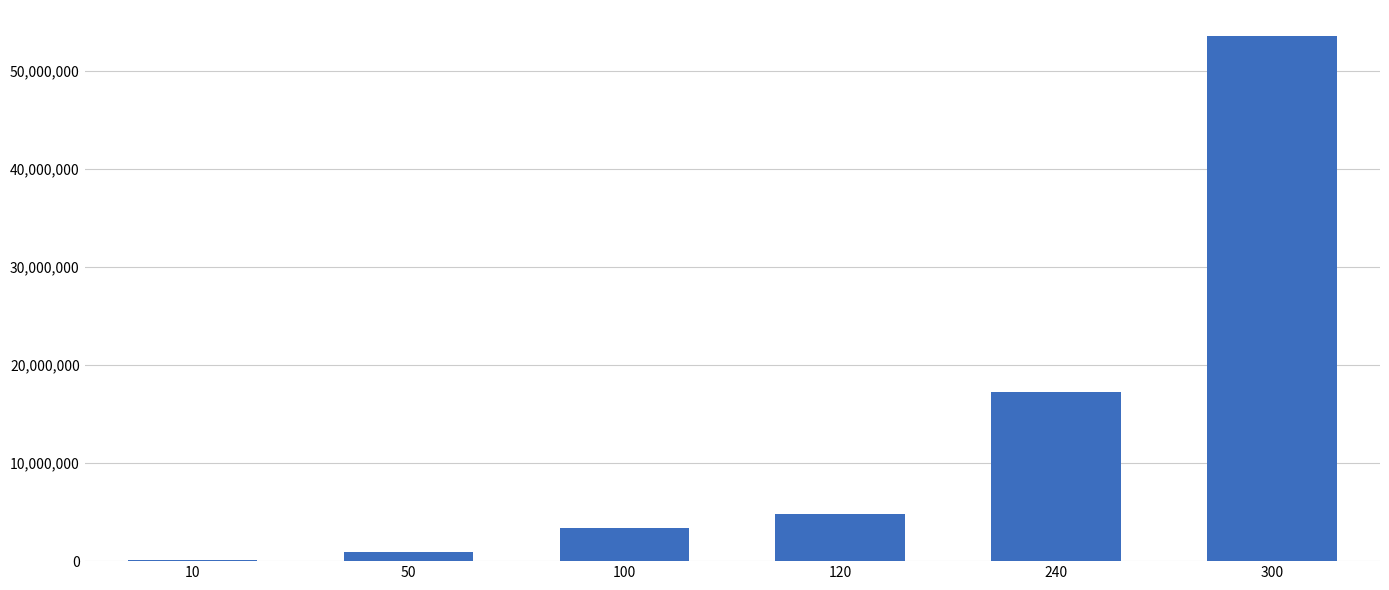

Is it true that the value at 100 is 5568818.1?

False